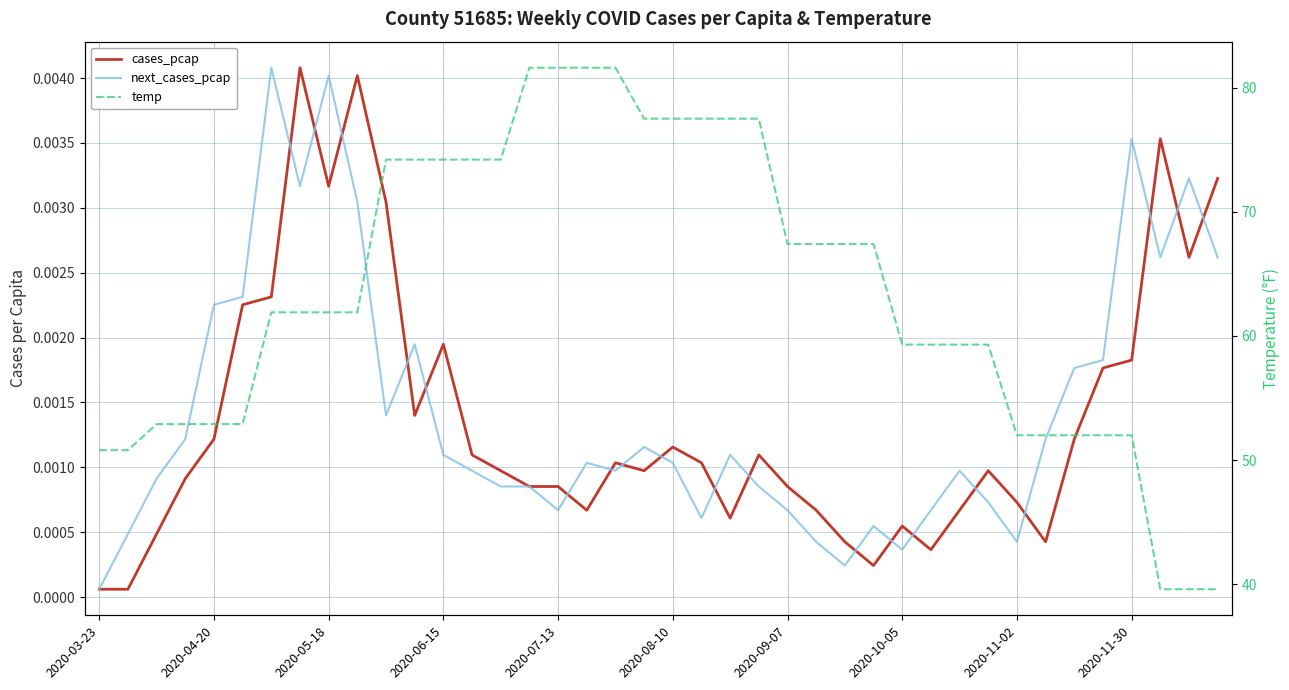

True or false: cases_pcap has more than 0 points higher than both neighbors.

True